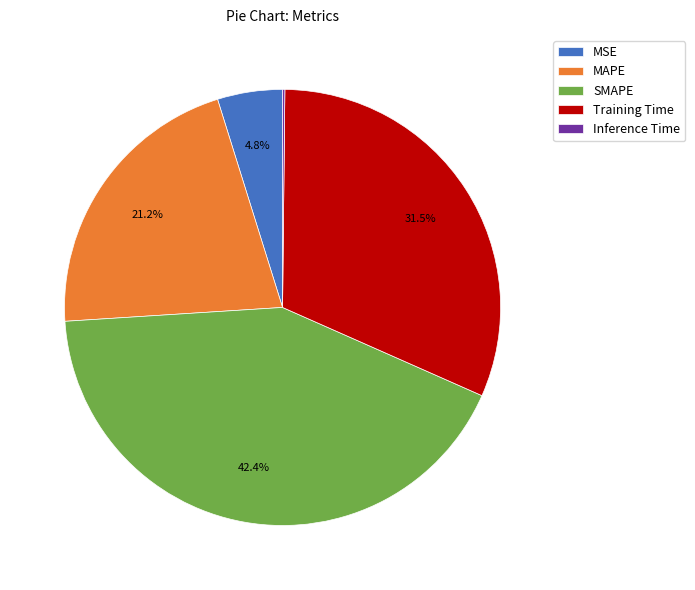

Does any single category account for the majority?

No